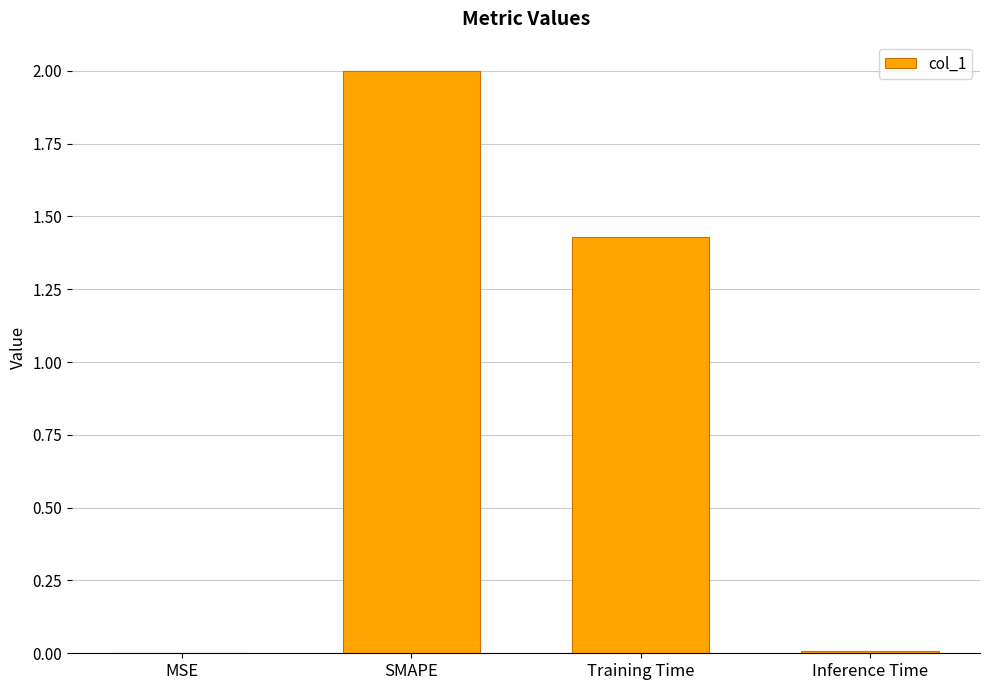

Which label corresponds to the largest value in the chart?

SMAPE